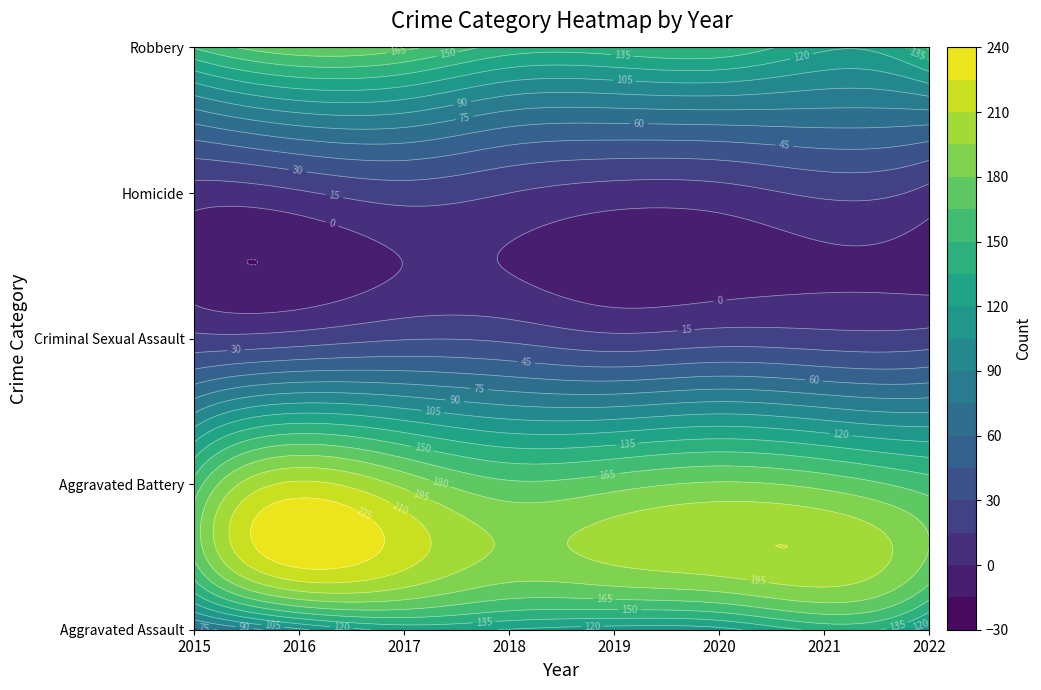

Which series changed the most between 2017 and 2019?

Robbery